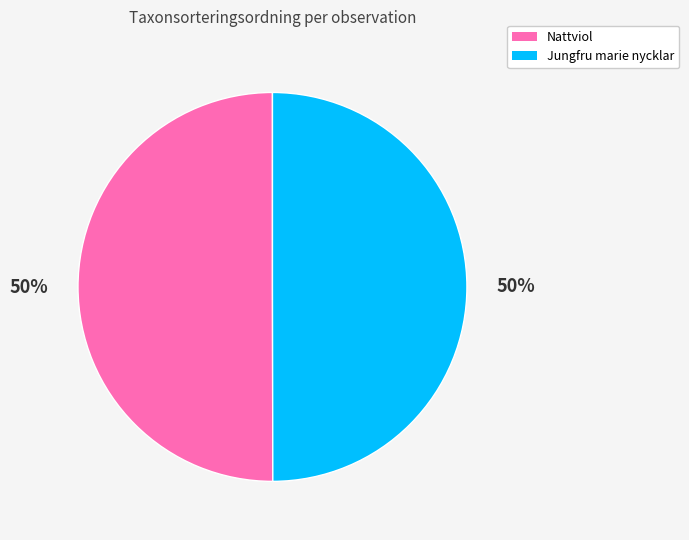

To the nearest percent, what is the average slice percentage?

50%